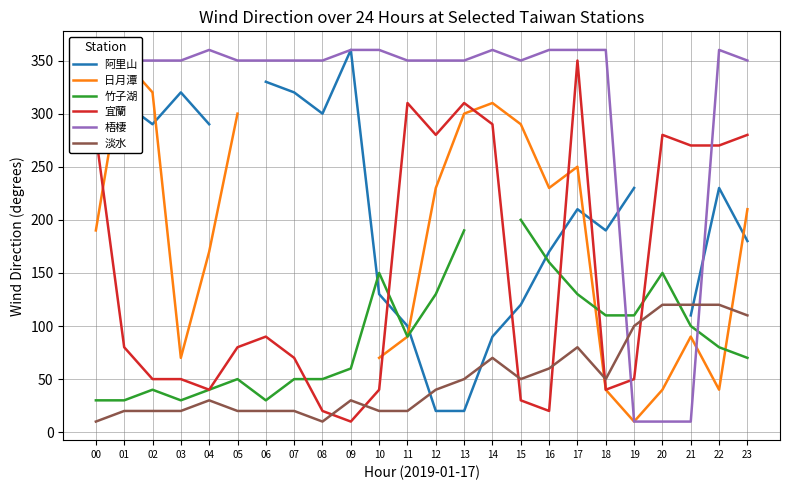

At which category does 阿里山 reach its first local peak?

01